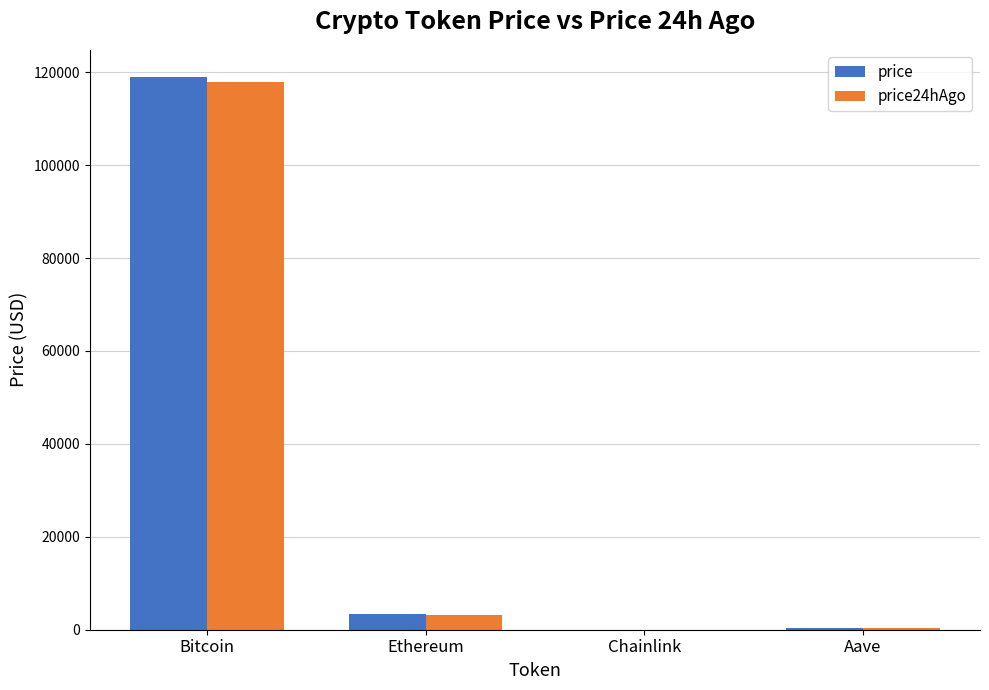

What is the sum of all price values?

122565.5